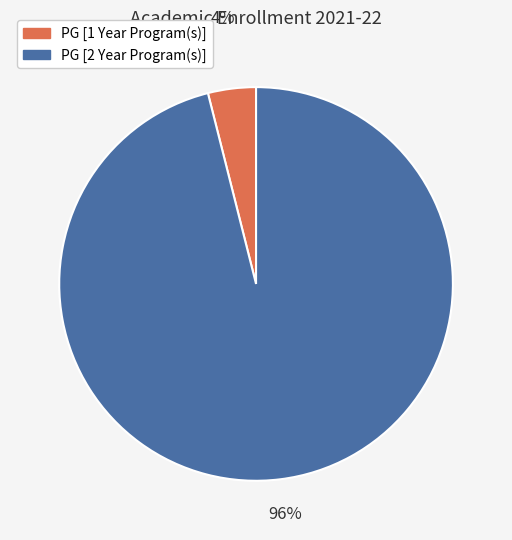

Between PG [2 Year Program(s)] and PG [1 Year Program(s)], which is larger?

PG [2 Year Program(s)]